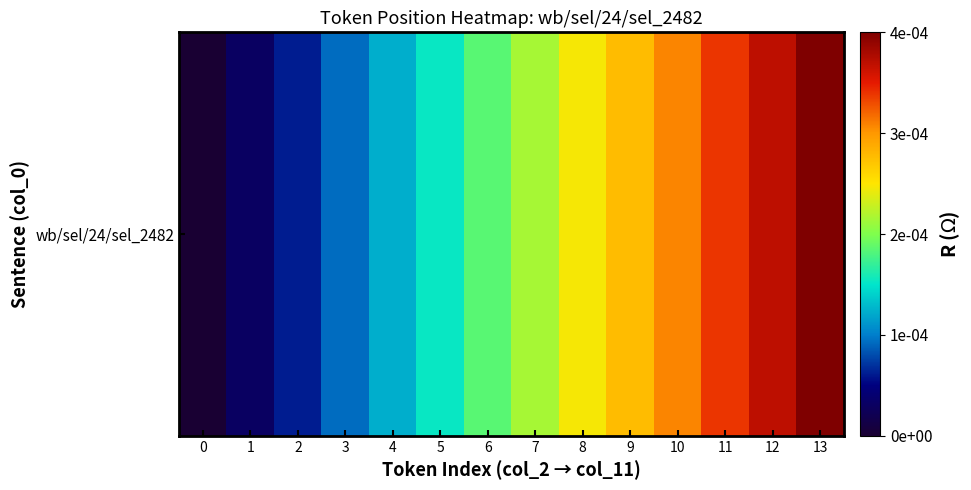

List the labels in order of value, largest first.

13, 12, 11, 10, 9, 8, 7, 6, 5, 4, 3, 2, 1, 0